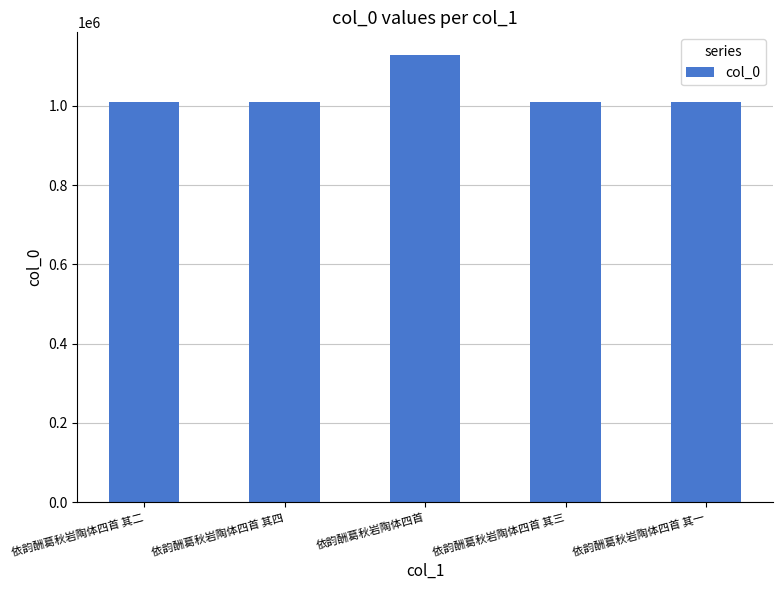

What is the smallest value displayed?

1010596